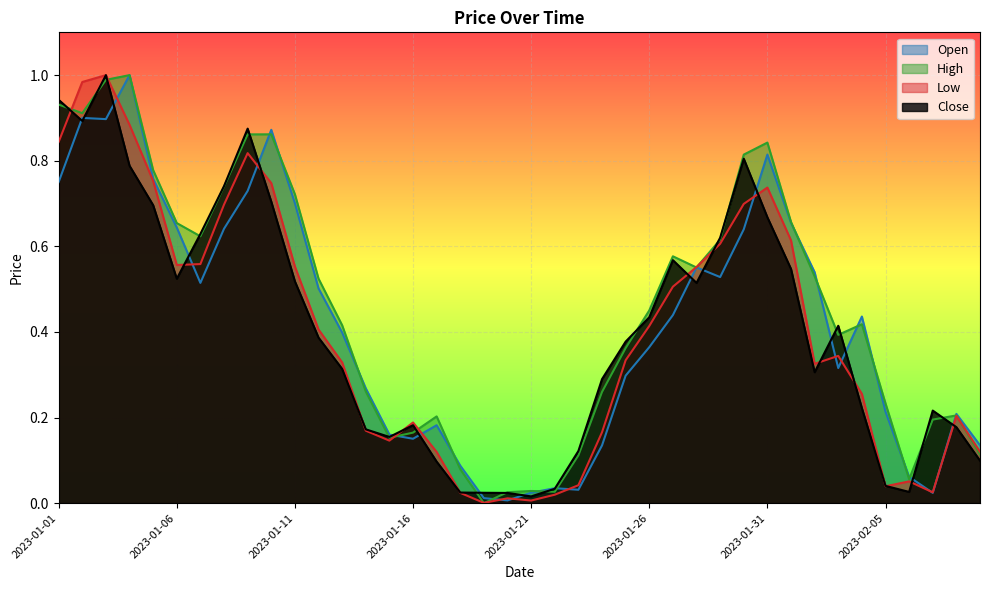

Reading right to left, list all the values displayed in this chart.

Open: 2023-02-09=0.1	2023-02-08=0.2	2023-02-07=0.0	2023-02-06=0.1	2023-02-05=0.2	2023-02-04=0.4	2023-02-03=0.3	2023-02-02=0.5	2023-02-01=0.7	2023-01-31=0.8	2023-01-30=0.6	2023-01-29=0.5	2023-01-28=0.6	2023-01-27=0.4	2023-01-26=0.4	2023-01-25=0.3	2023-01-24=0.1	2023-01-23=0.0	2023-01-22=0.0	2023-01-21=0.0	2023-01-20=0.0	2023-01-19=0.0	2023-01-18=0.1	2023-01-17=0.2	2023-01-16=0.2	2023-01-15=0.2	2023-01-14=0.3	2023-01-13=0.4	2023-01-12=0.5	2023-01-11=0.7	2023-01-10=0.9	2023-01-09=0.7	2023-01-08=0.6	2023-01-07=0.5	2023-01-06=0.6	2023-01-05=0.8	2023-01-04=1.0	2023-01-03=0.9	2023-01-02=0.9	2023-01-01=0.8
High: 2023-02-09=0.1	2023-02-08=0.2	2023-02-07=0.2	2023-02-06=0.1	2023-02-05=0.2	2023-02-04=0.4	2023-02-03=0.4	2023-02-02=0.5	2023-02-01=0.7	2023-01-31=0.8	2023-01-30=0.8	2023-01-29=0.6	2023-01-28=0.6	2023-01-27=0.6	2023-01-26=0.5	2023-01-25=0.4	2023-01-24=0.3	2023-01-23=0.1	2023-01-22=0.0	2023-01-21=0.0	2023-01-20=0.0	2023-01-19=0.0	2023-01-18=0.1	2023-01-17=0.2	2023-01-16=0.2	2023-01-15=0.2	2023-01-14=0.3	2023-01-13=0.4	2023-01-12=0.5	2023-01-11=0.7	2023-01-10=0.9	2023-01-09=0.9	2023-01-08=0.7	2023-01-07=0.6	2023-01-06=0.7	2023-01-05=0.8	2023-01-04=1.0	2023-01-03=1.0	2023-01-02=0.9	2023-01-01=0.9
Low: 2023-02-09=0.1	2023-02-08=0.2	2023-02-07=0.0	2023-02-06=0.1	2023-02-05=0.0	2023-02-04=0.3	2023-02-03=0.3	2023-02-02=0.3	2023-02-01=0.6	2023-01-31=0.7	2023-01-30=0.7	2023-01-29=0.6	2023-01-28=0.6	2023-01-27=0.5	2023-01-26=0.4	2023-01-25=0.3	2023-01-24=0.2	2023-01-23=0.0	2023-01-22=0.0	2023-01-21=0.0	2023-01-20=0.0	2023-01-19=0.0	2023-01-18=0.0	2023-01-17=0.1	2023-01-16=0.2	2023-01-15=0.1	2023-01-14=0.2	2023-01-13=0.3	2023-01-12=0.4	2023-01-11=0.6	2023-01-10=0.7	2023-01-09=0.8	2023-01-08=0.7	2023-01-07=0.6	2023-01-06=0.6	2023-01-05=0.8	2023-01-04=0.9	2023-01-03=1.0	2023-01-02=1.0	2023-01-01=0.8
Close: 2023-02-09=0.1	2023-02-08=0.2	2023-02-07=0.2	2023-02-06=0.0	2023-02-05=0.0	2023-02-04=0.2	2023-02-03=0.4	2023-02-02=0.3	2023-02-01=0.5	2023-01-31=0.7	2023-01-30=0.8	2023-01-29=0.6	2023-01-28=0.5	2023-01-27=0.6	2023-01-26=0.4	2023-01-25=0.4	2023-01-24=0.3	2023-01-23=0.1	2023-01-22=0.0	2023-01-21=0.0	2023-01-20=0.0	2023-01-19=0.0	2023-01-18=0.0	2023-01-17=0.1	2023-01-16=0.2	2023-01-15=0.2	2023-01-14=0.2	2023-01-13=0.3	2023-01-12=0.4	2023-01-11=0.5	2023-01-10=0.7	2023-01-09=0.9	2023-01-08=0.7	2023-01-07=0.6	2023-01-06=0.5	2023-01-05=0.7	2023-01-04=0.8	2023-01-03=1.0	2023-01-02=0.9	2023-01-01=0.9